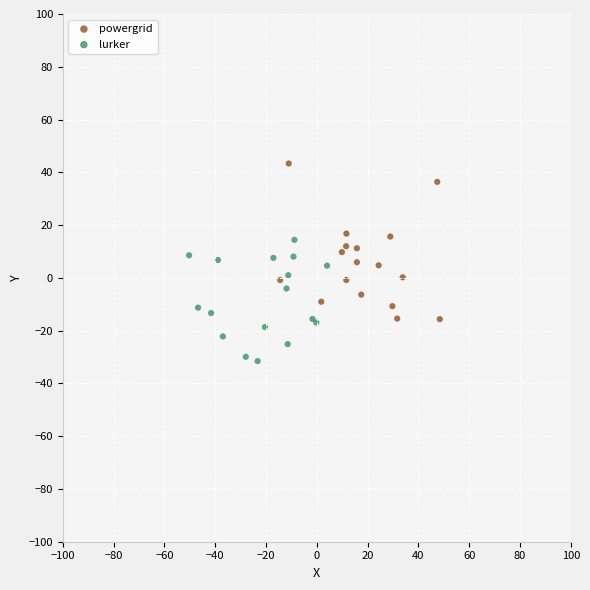

Which series has the widest spread of Y values?

powergrid